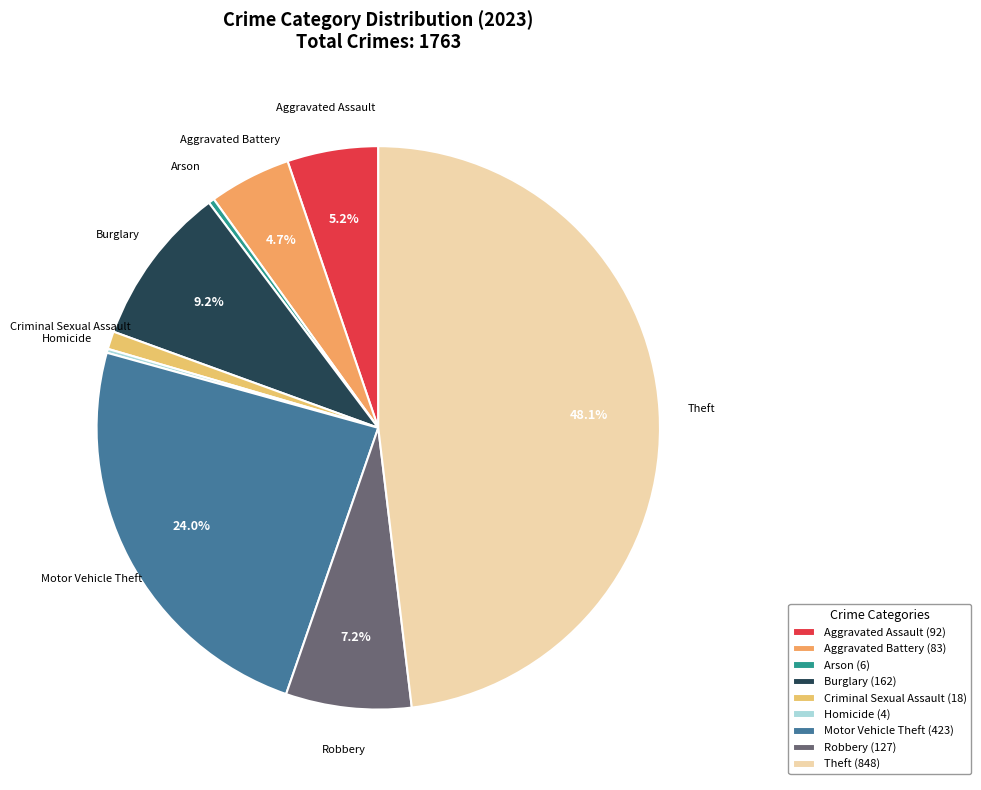

Combined, do Theft and Aggravated Assault account for over 50%?

Yes